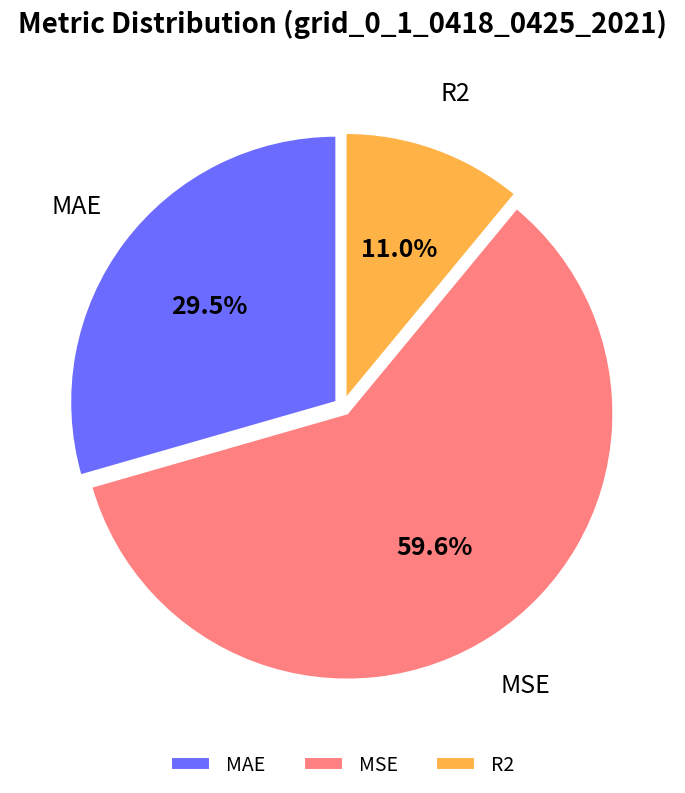

Is it true that MSE is 72% of the pie?

False